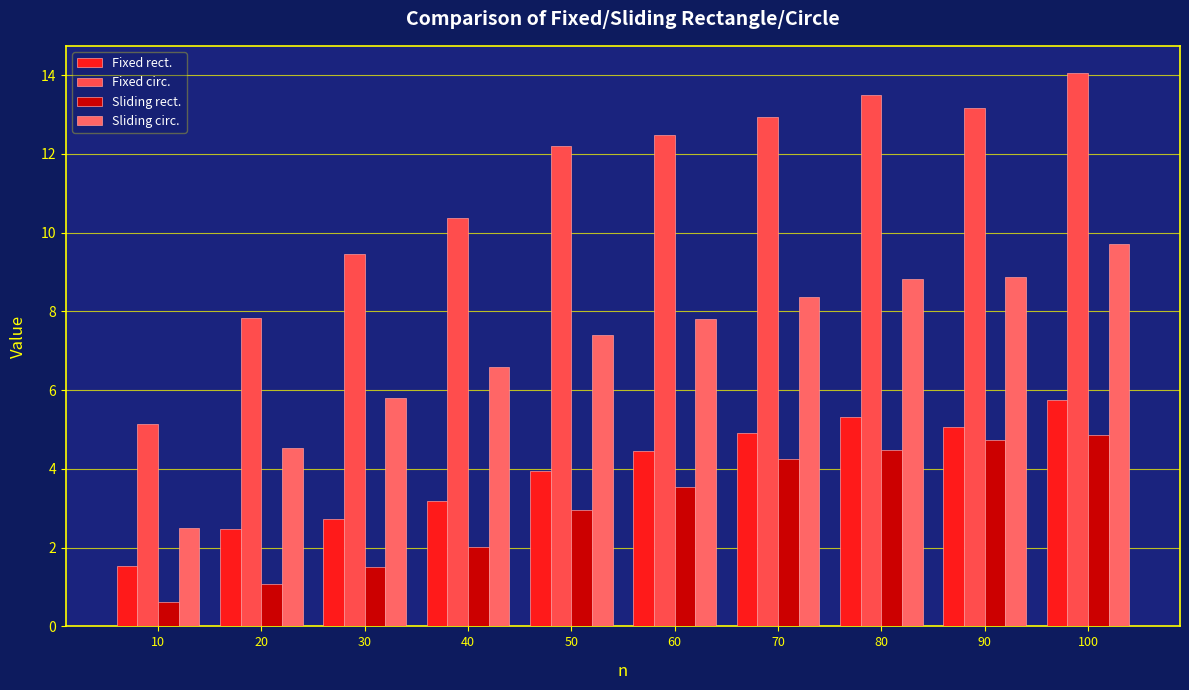

What is the sum of the Fixed rect. values at 50 and 30?

6.7